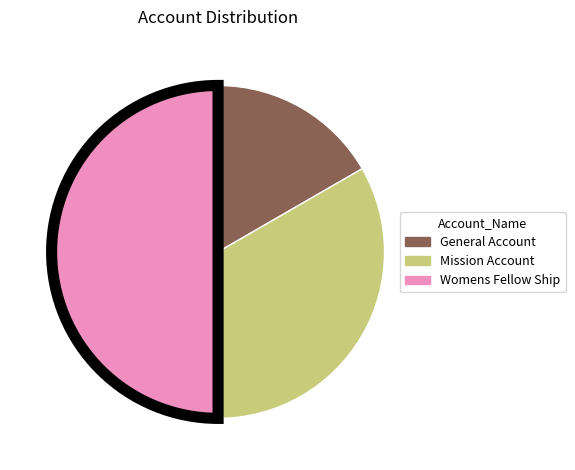

Is it true that Mission Account is 33% of the pie?

True